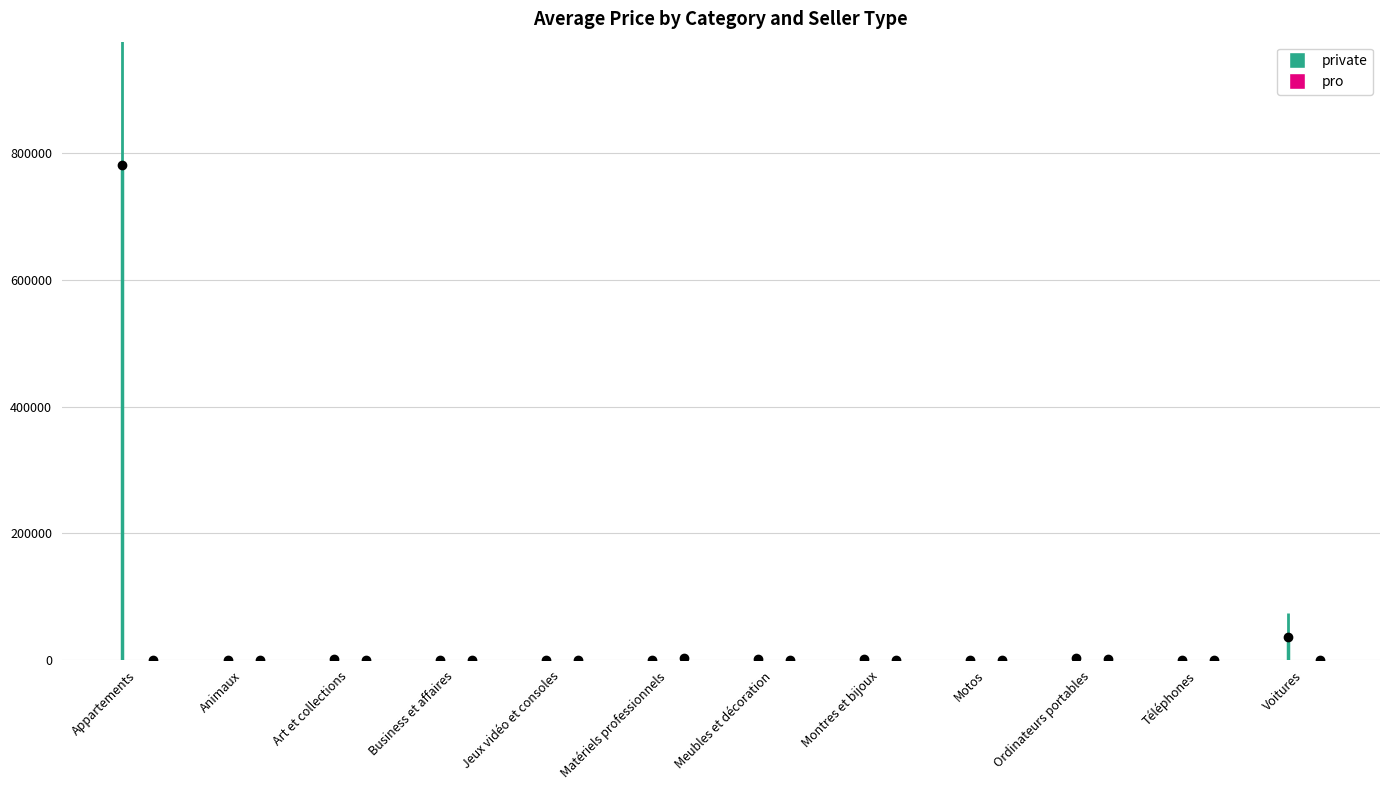

What is the total value across all series at 1?

650.0